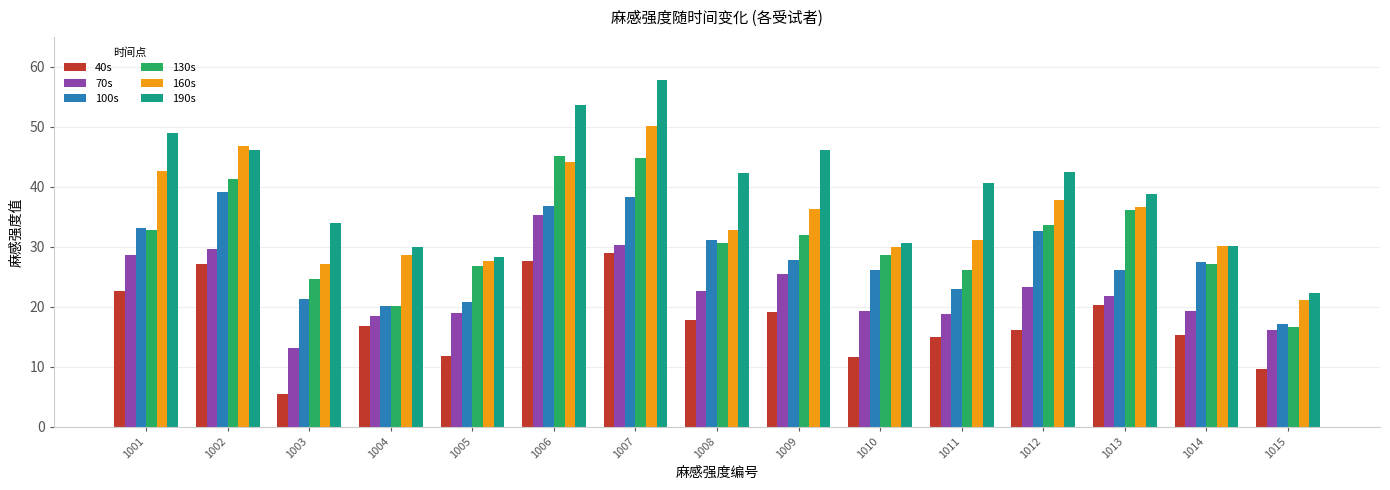

The value of 130s at 1011 is 26.1. True or false?

True